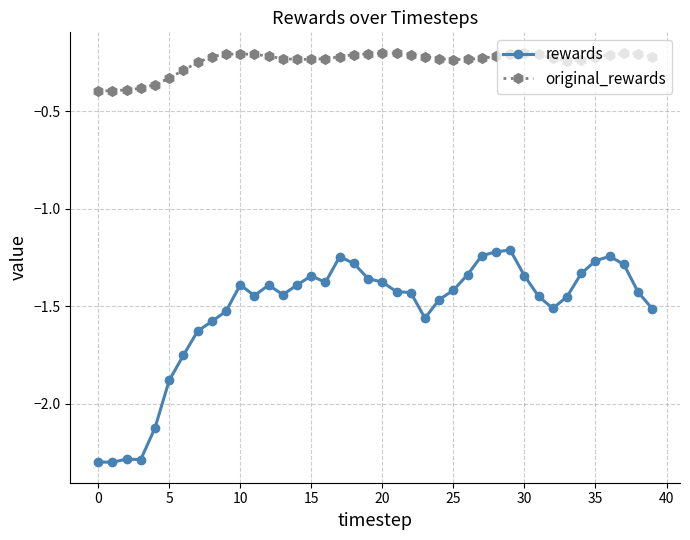

What is the sum of all rewards values?

-60.8